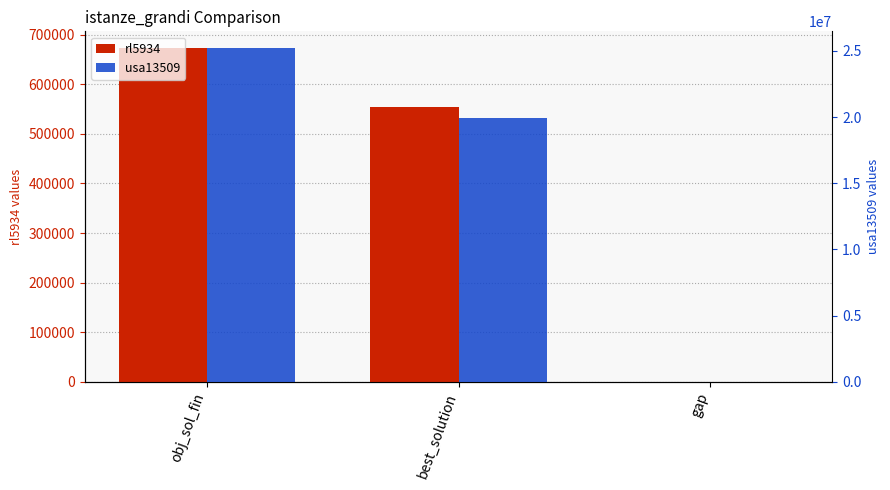

Are the bars grouped side by side (vs. stacked)?

Yes